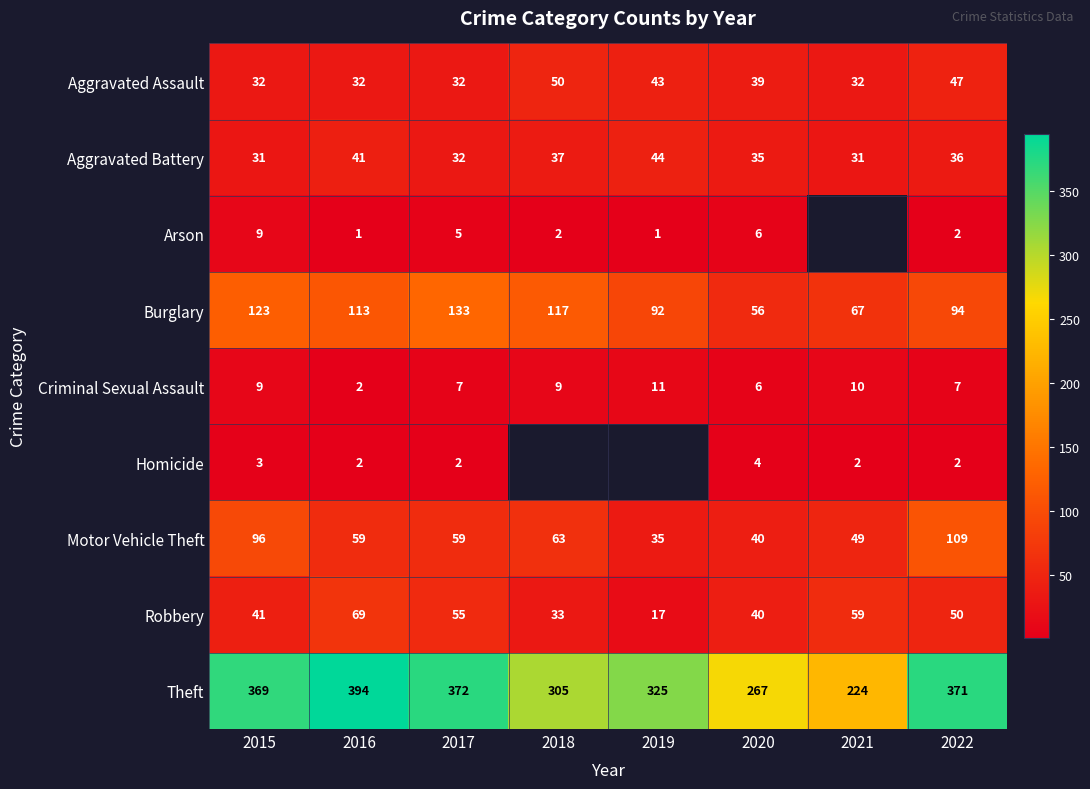

How many distinct data groups are displayed?

9